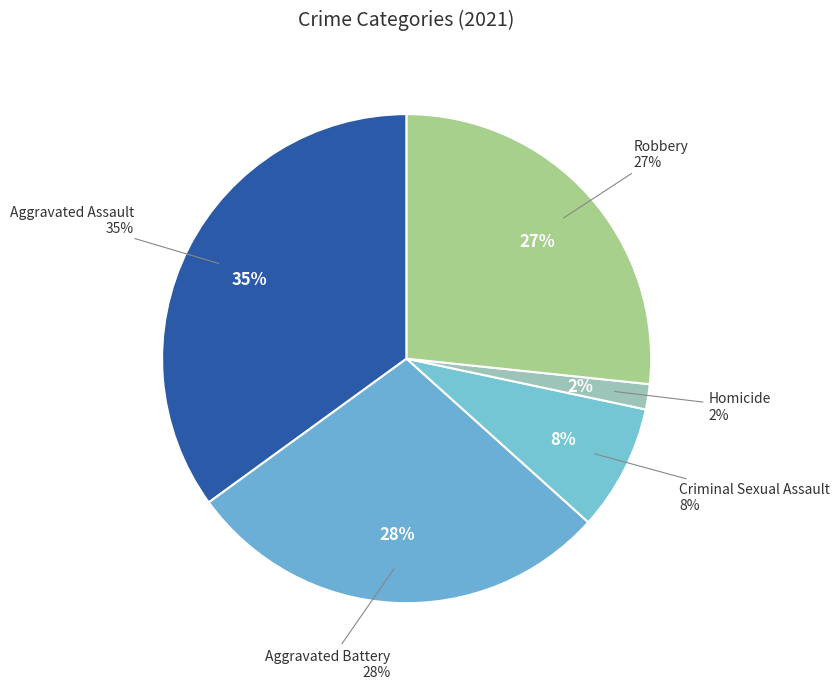

What percentage is NOT represented by Aggravated Battery?

71.7%